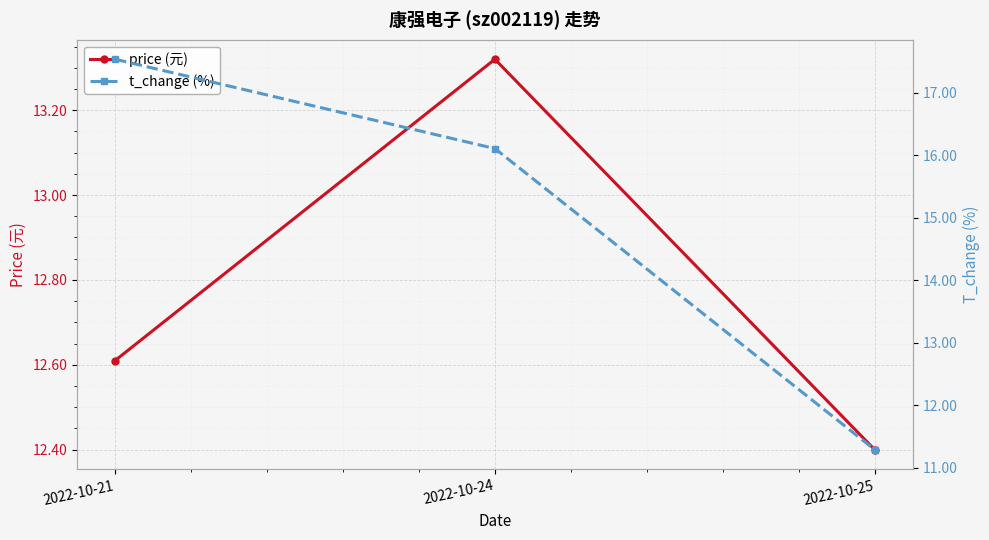

At how many categories does at least one series exceed 13?

2